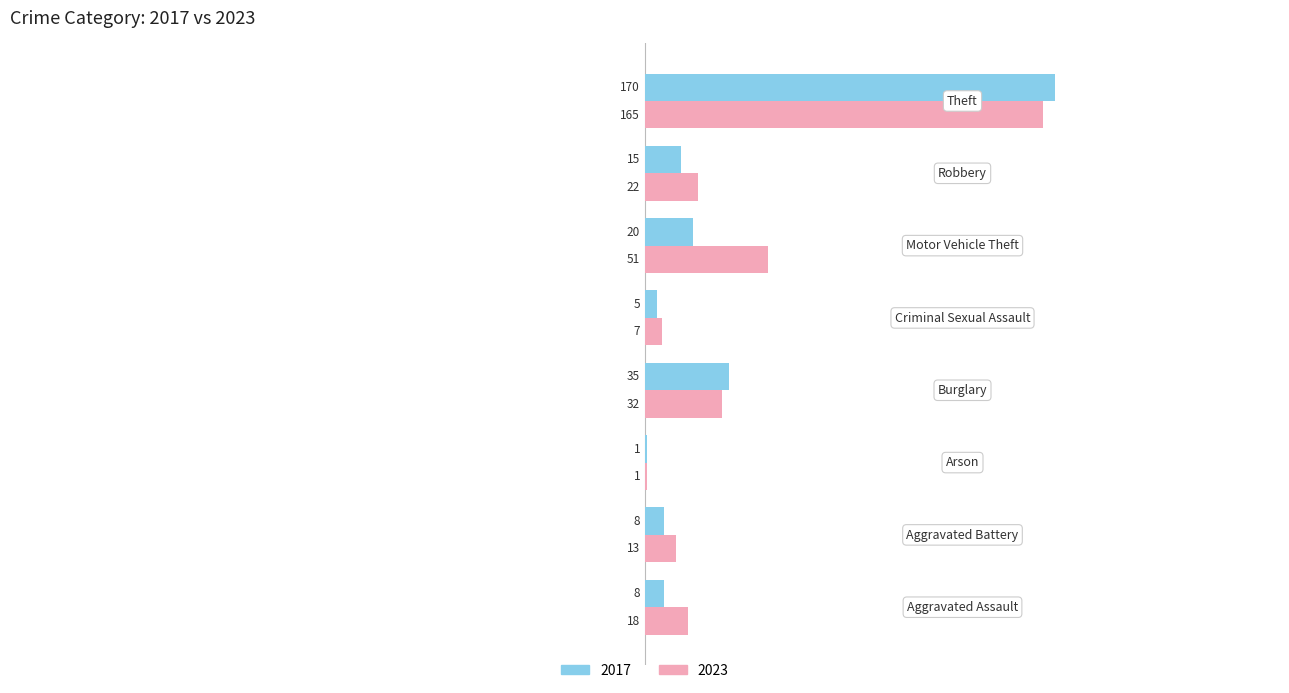

What is the sum of all 2017 values?

262